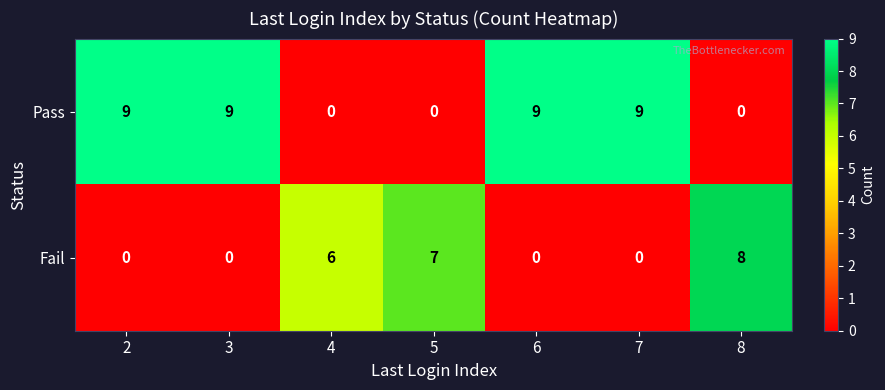

Where is Fail nearest to the value 4?

4